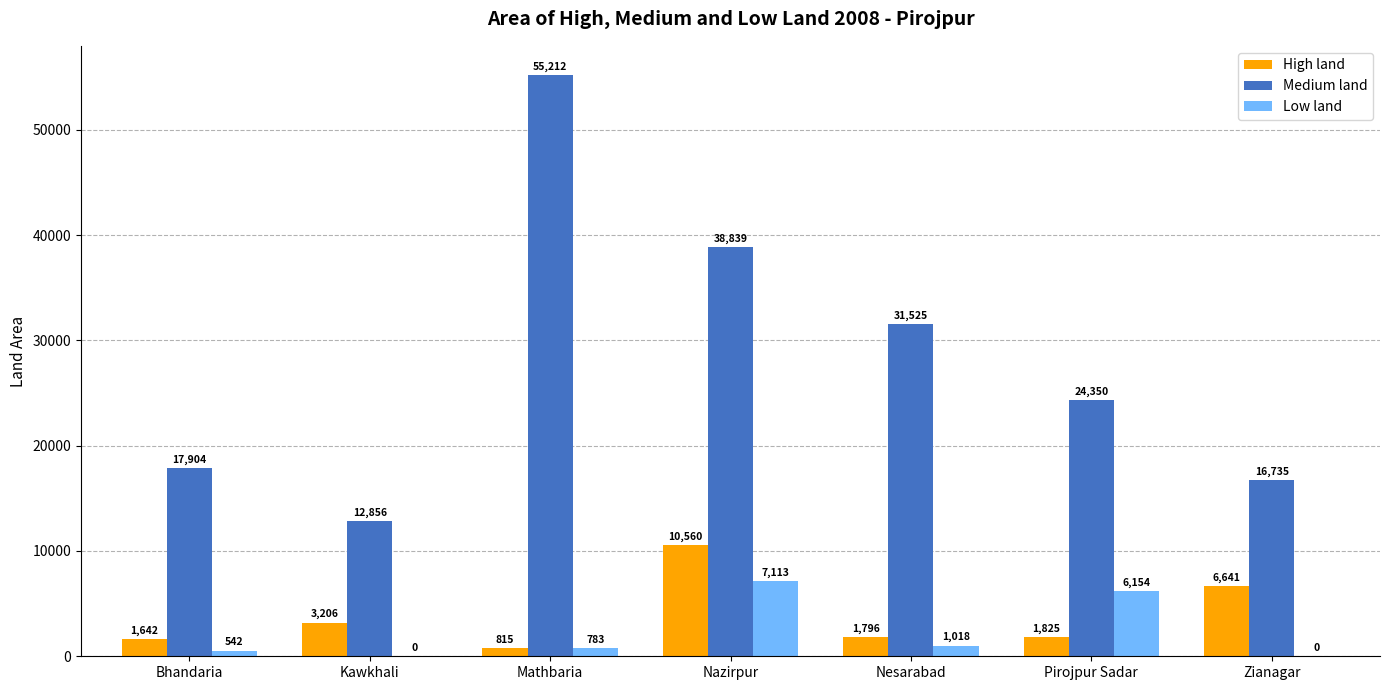

Which series changed the most between Nazirpur and Nesarabad?

High land